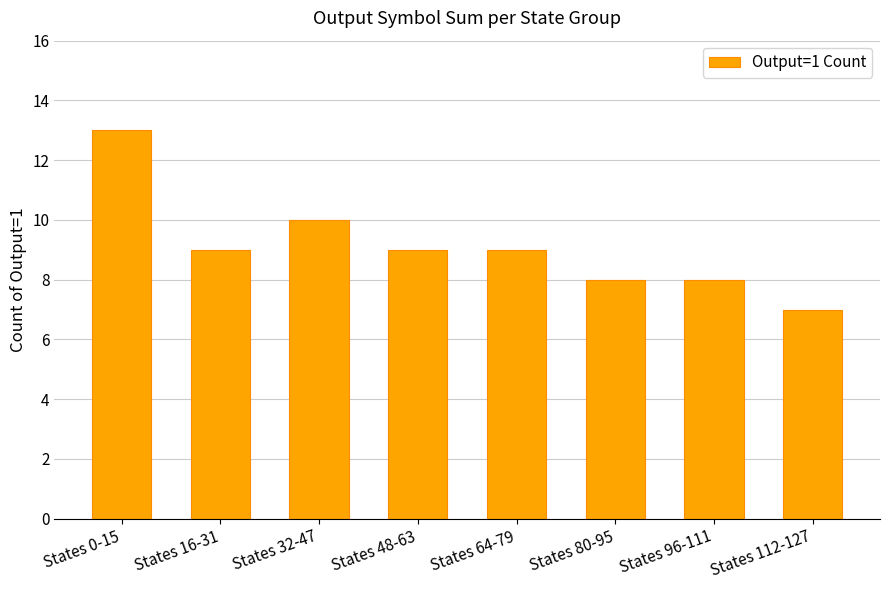

The value at States 0-15 is 13. True or false?

True